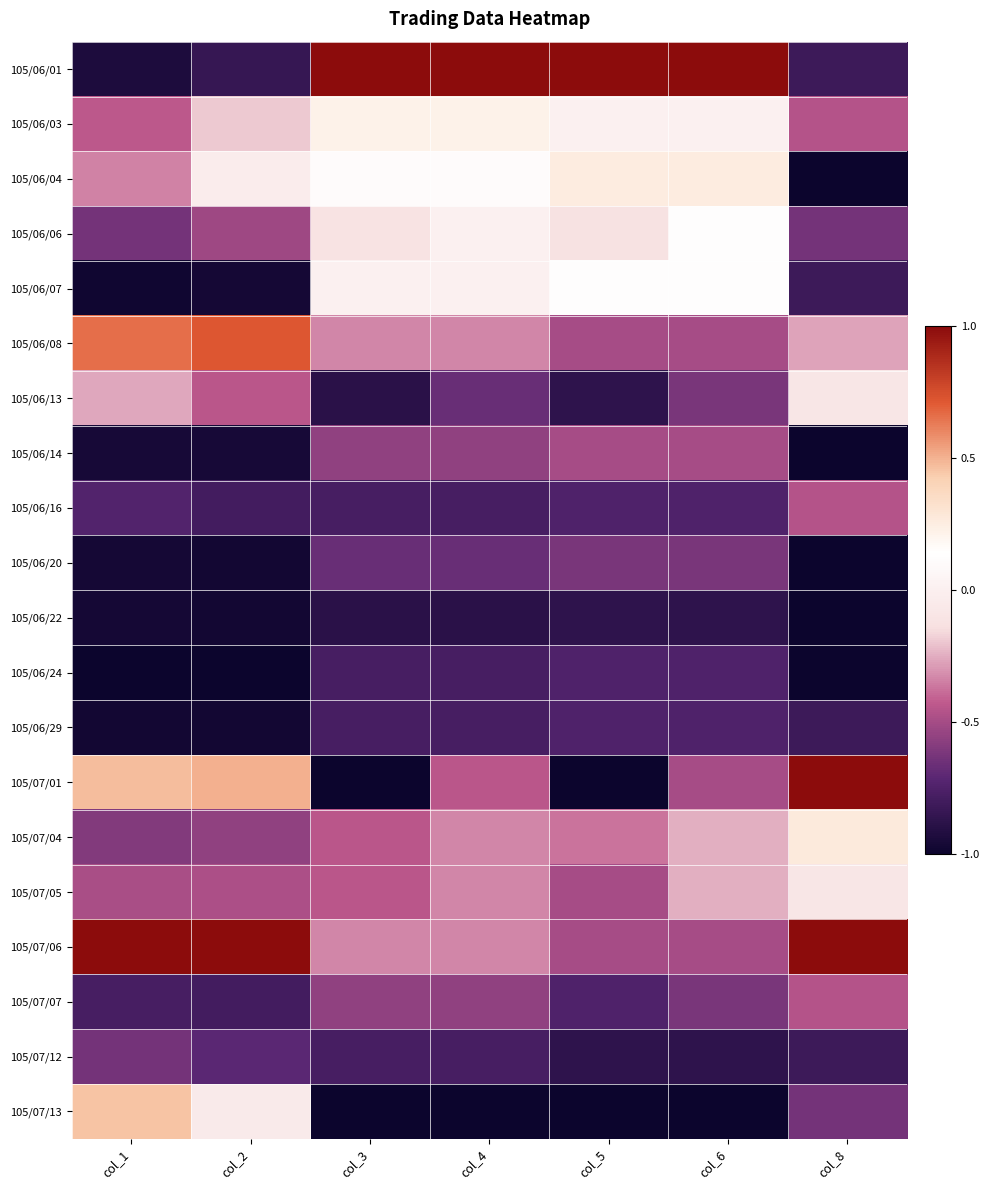

Which series changed the most between col_2 and col_6?

105/06/01